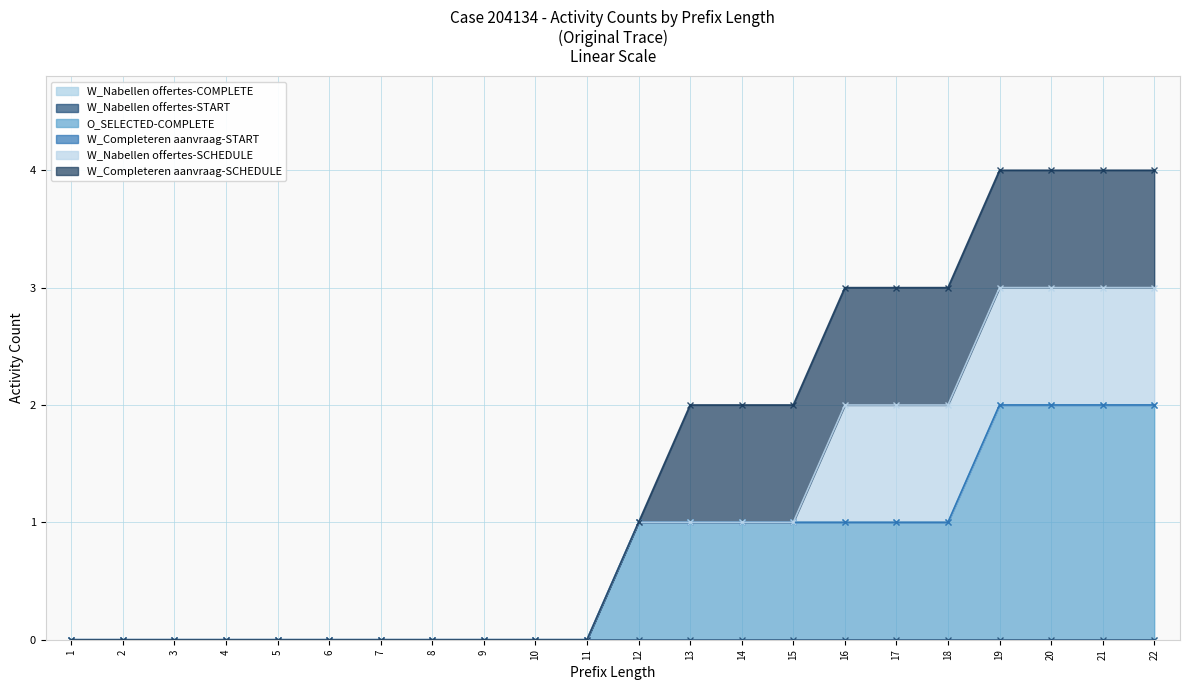

True or false: W_Nabellen offertes-COMPLETE has more than 2 interior local peaks.

False